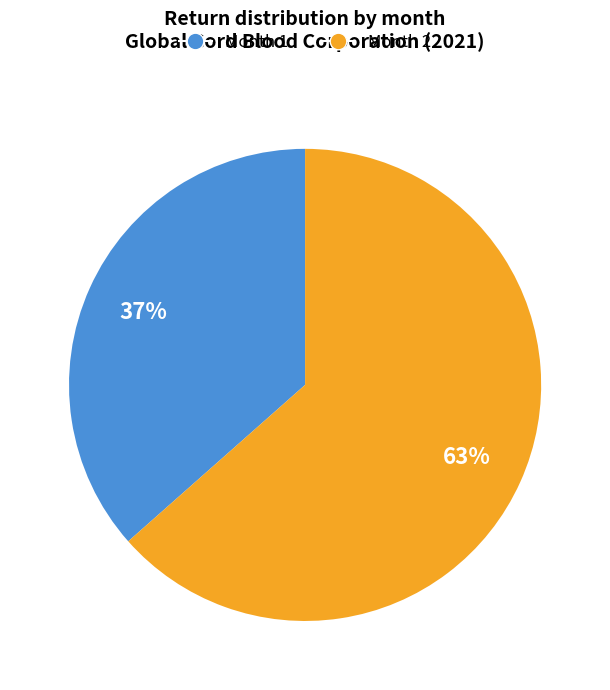

To the nearest percent, what is the average slice percentage?

50%